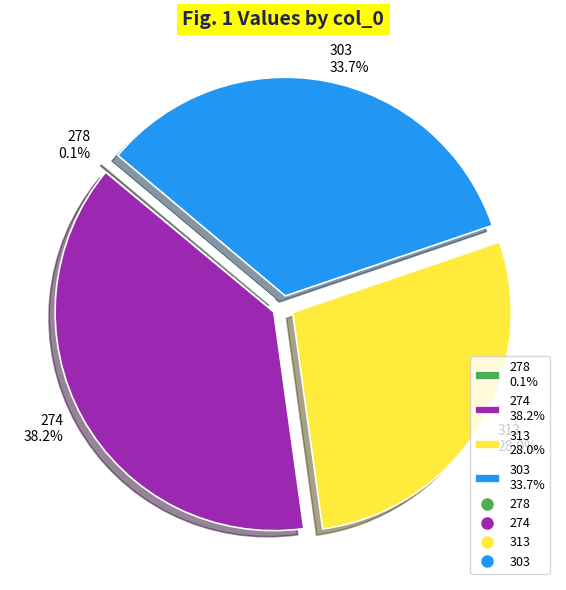

What is the largest slice in the pie chart?

274